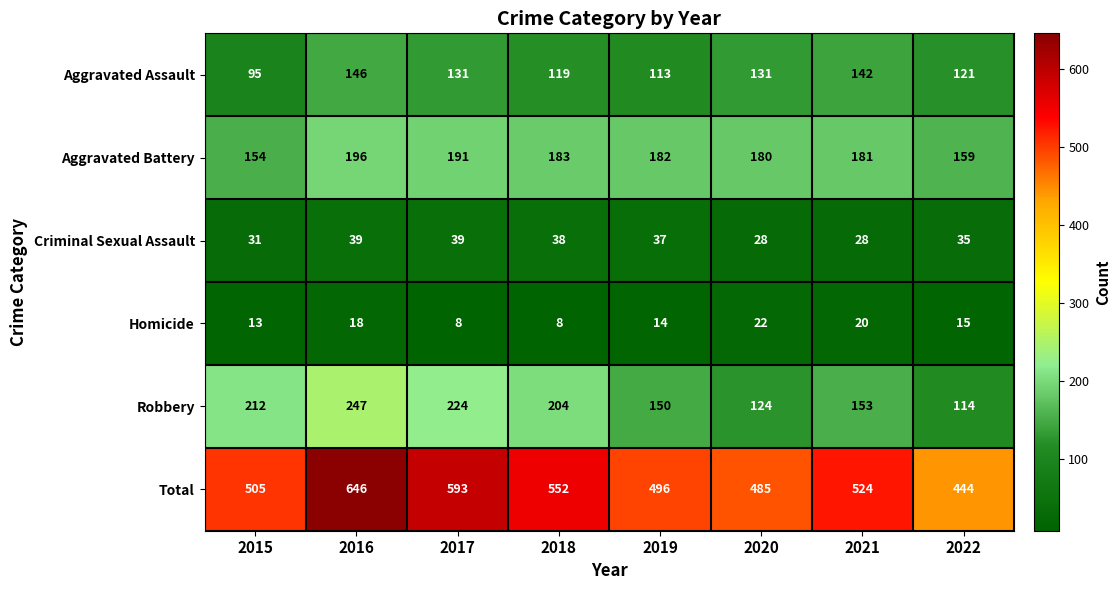

What is the highest value of the Total series?

646